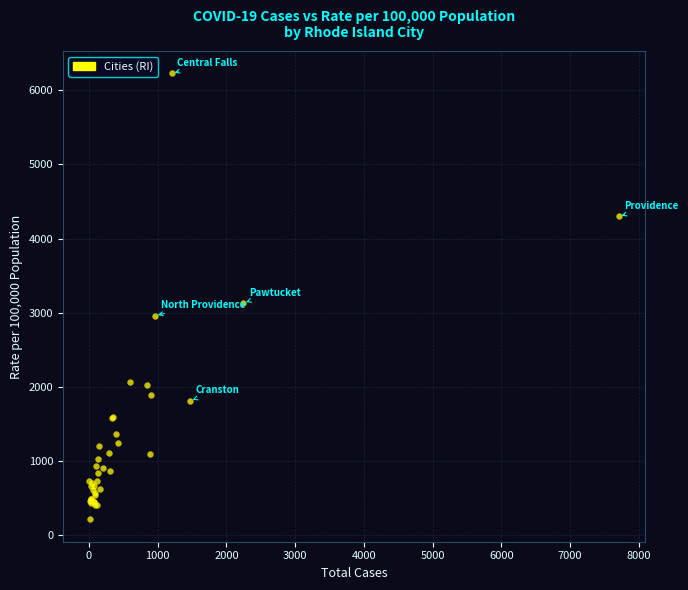

What Y value in the scatter plot is closest to 3218?

3131